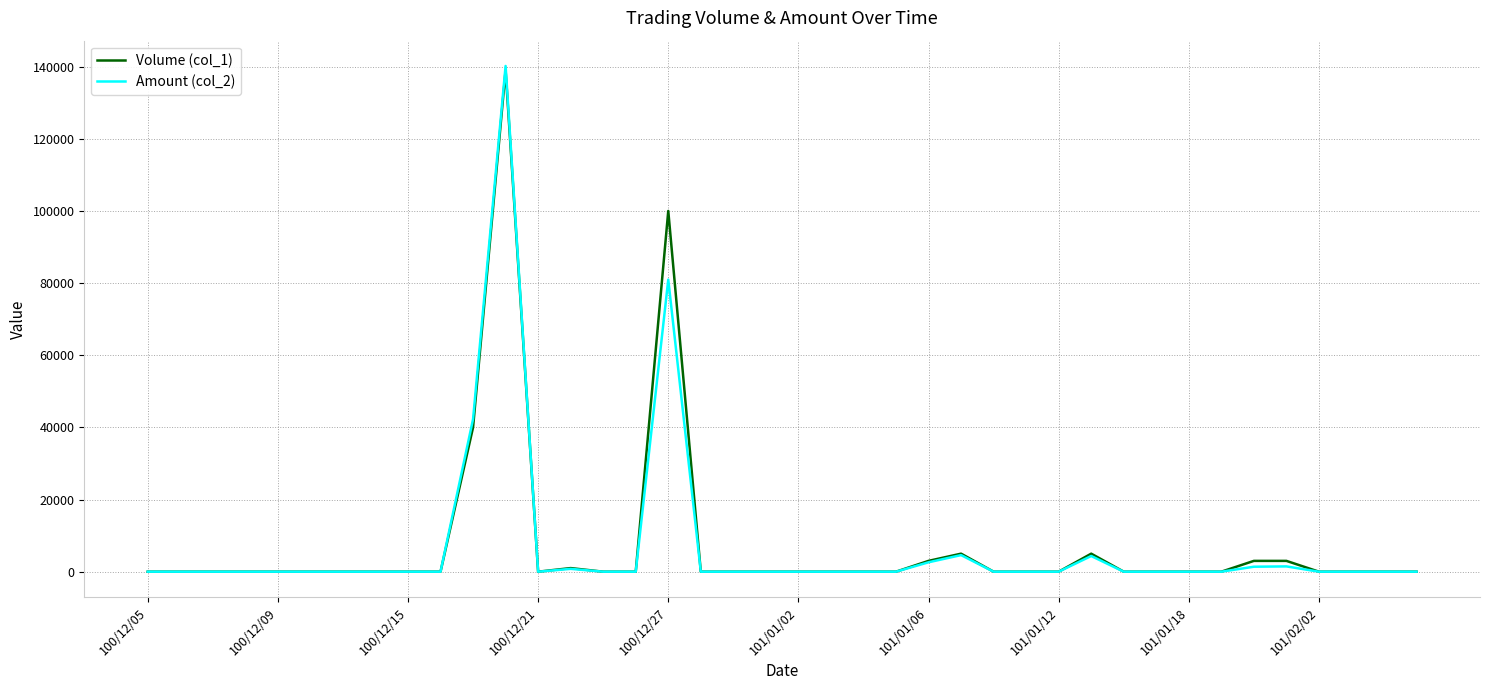

What are all the series names shown in the legend?

Volume (col_1), Amount (col_2)